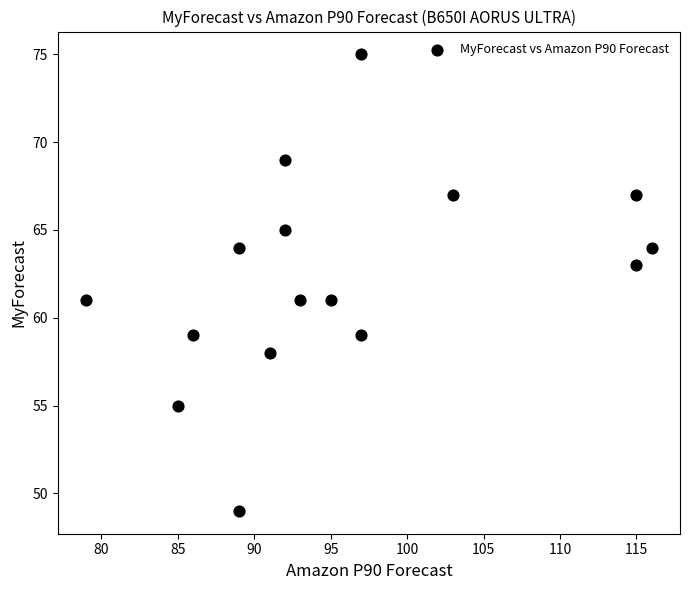

What is the range of Y values (max minus min)?

26